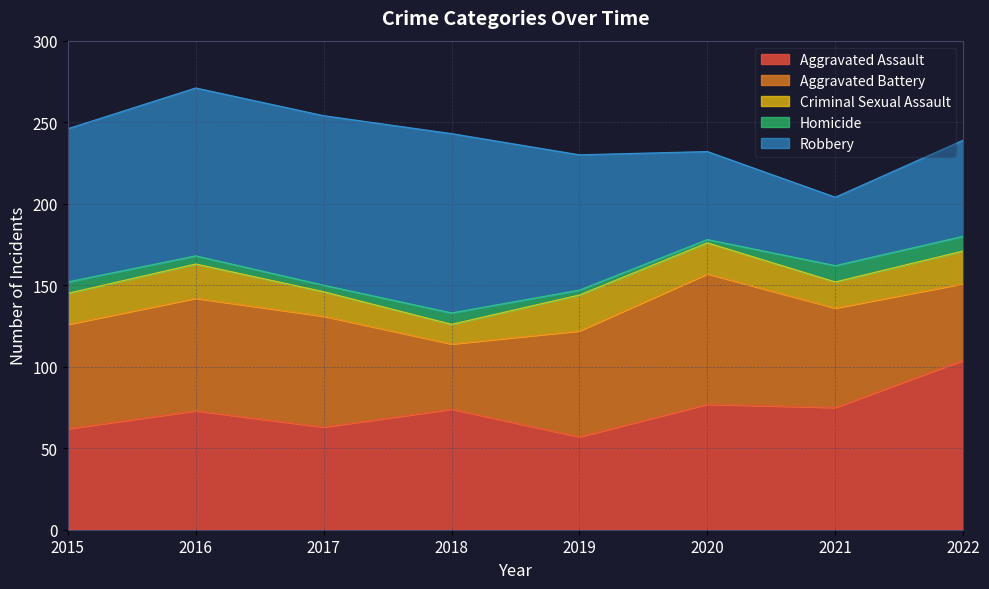

Is the value of Robbery at 2016 greater than the value of Homicide at 2019?

Yes